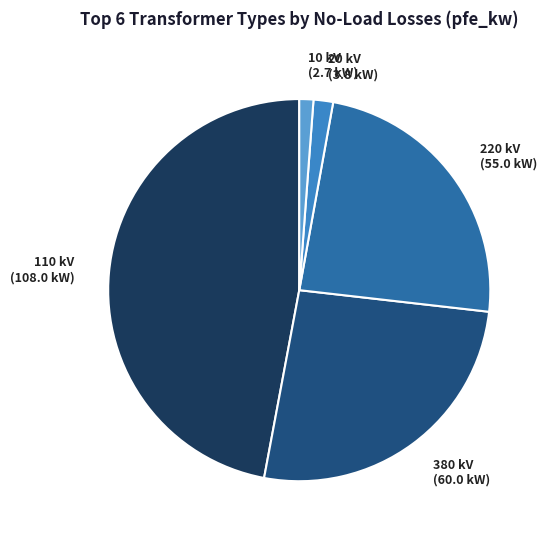

Count the number of slices in the pie.

5